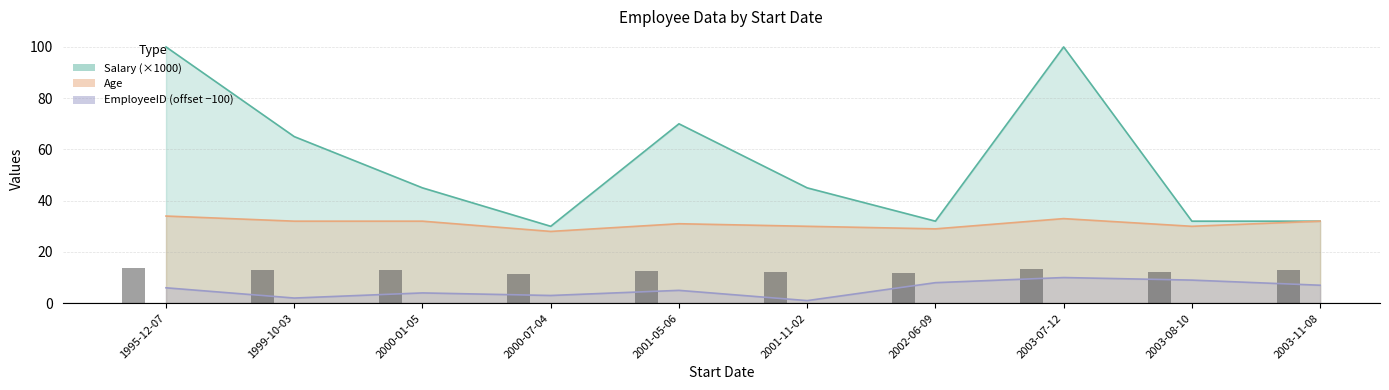

The EmployeeID series shows 4 at 1995-12-07. True or false?

False